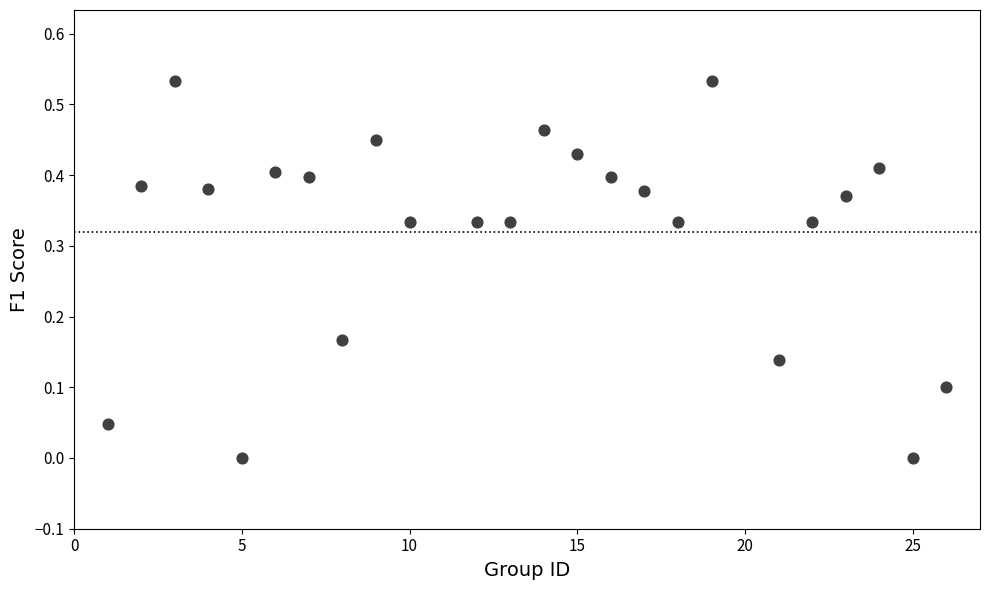

What is the range of X values (max minus min)?

25.0